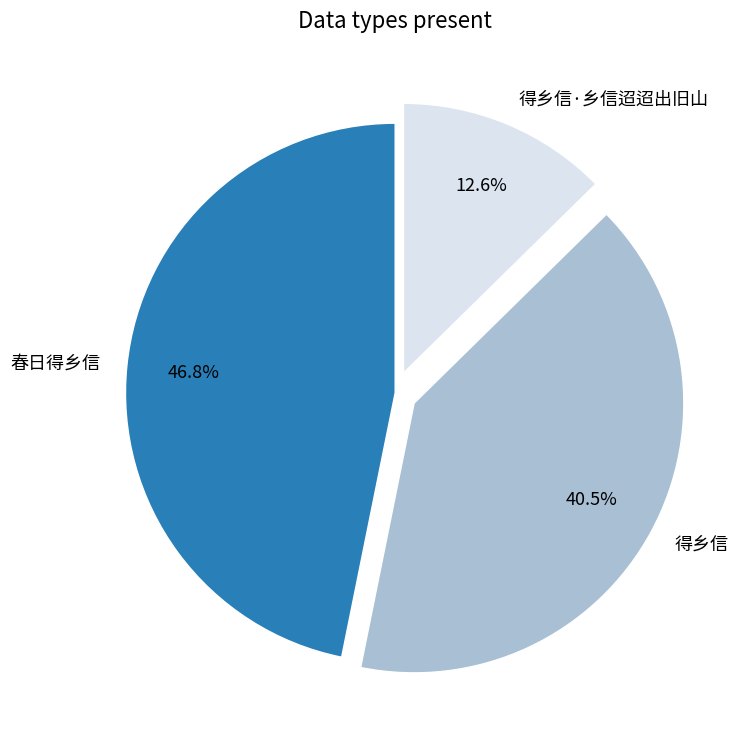

True or false: 得乡信 accounts for 49% of the total.

False